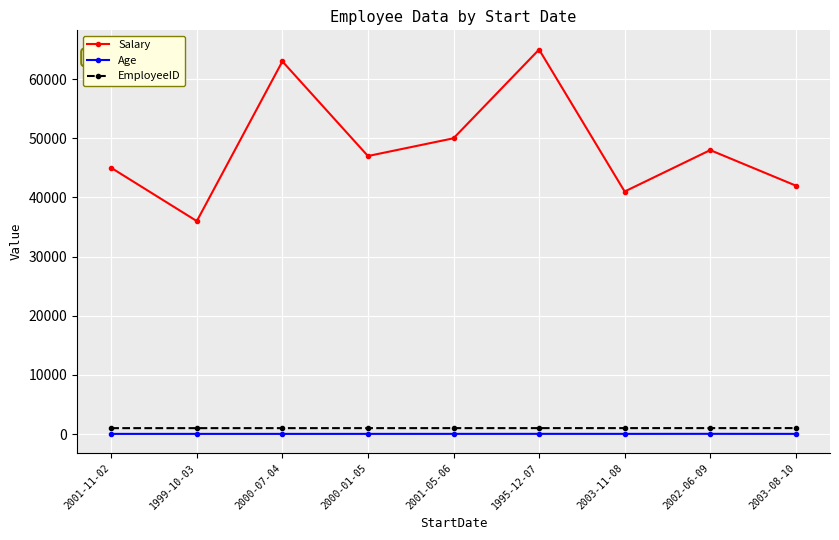

The value of Salary at 2003-11-08 is 62141. True or false?

False